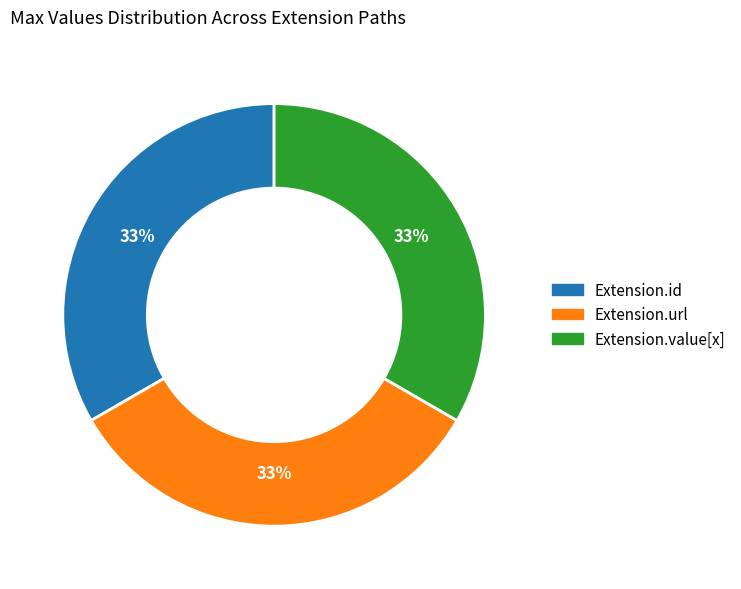

Is there any slice that represents more than half of the pie?

No